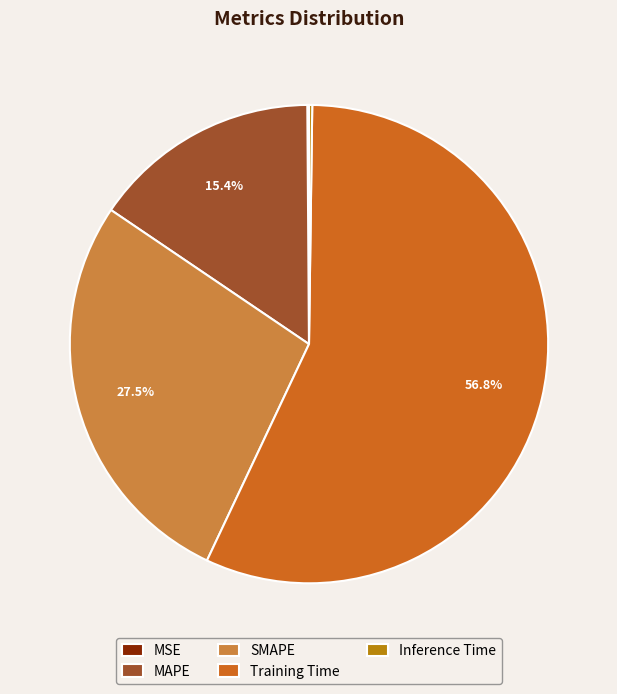

To the nearest percent, what is the average slice percentage?

20%